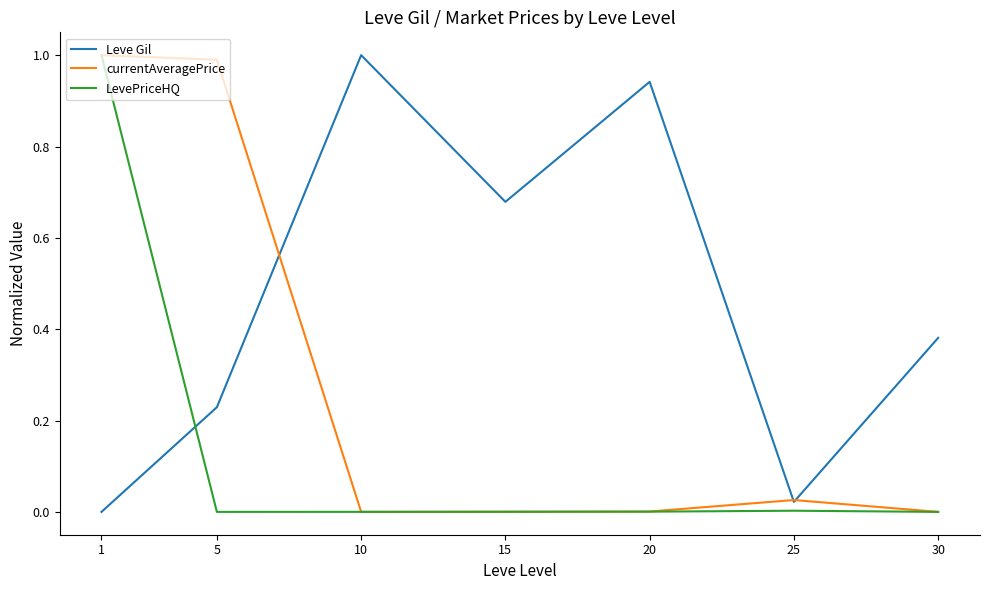

True or false: LevePriceHQ and Leve Gil cross at least once.

True